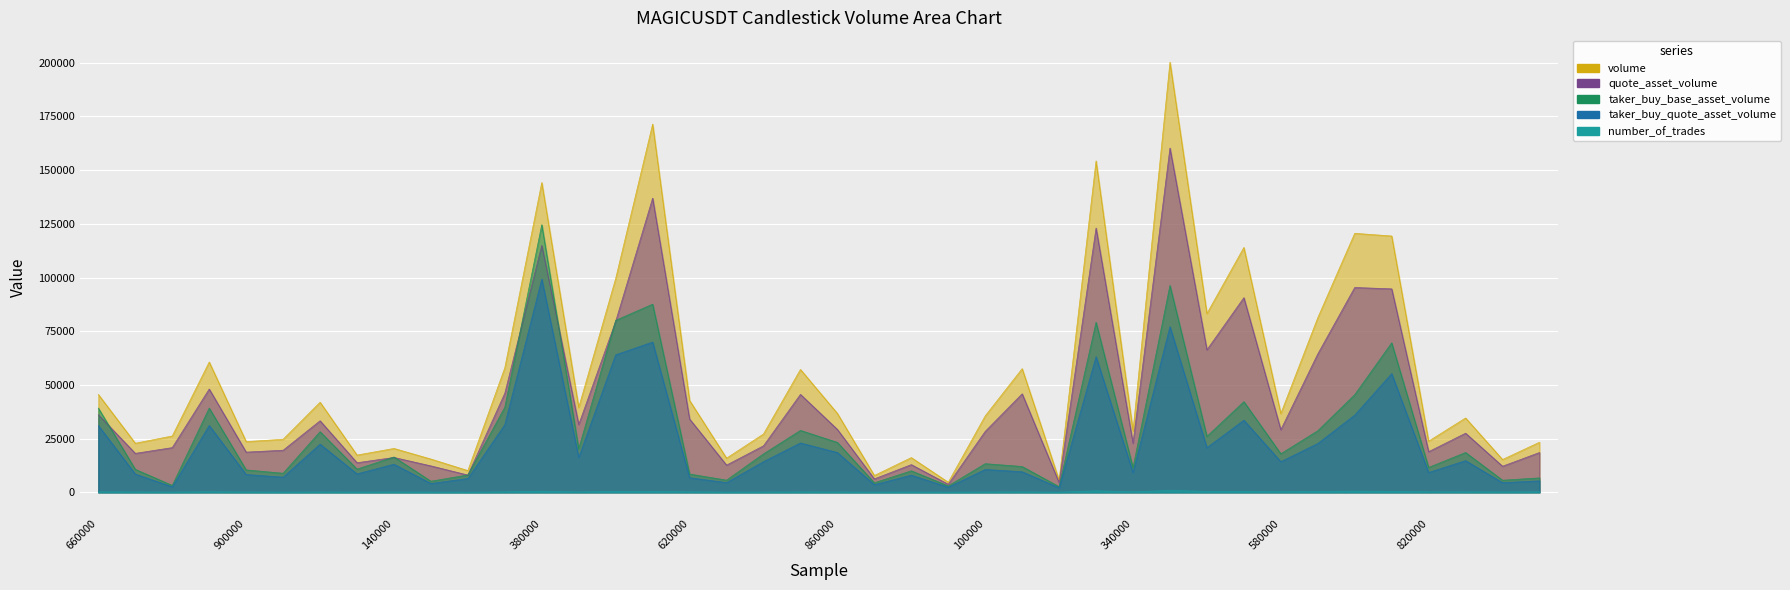

What are all the series names shown in the legend?

volume, quote_asset_volume, taker_buy_base_asset_volume, taker_buy_quote_asset_volume, number_of_trades